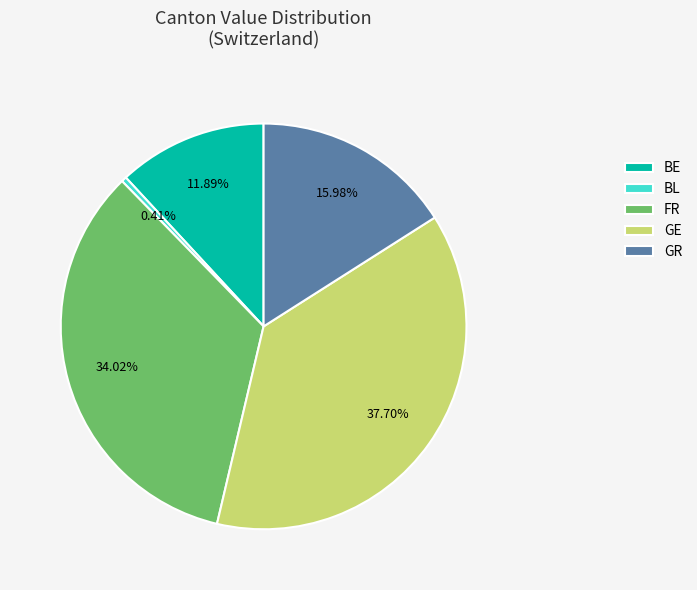

Which category has the smallest portion of the pie?

BL